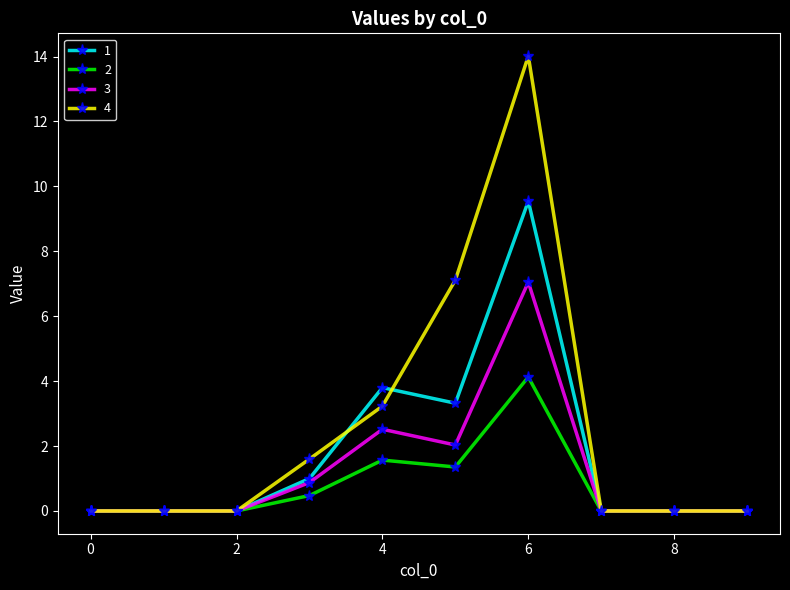

What is the average value of the 1 series?

1.8